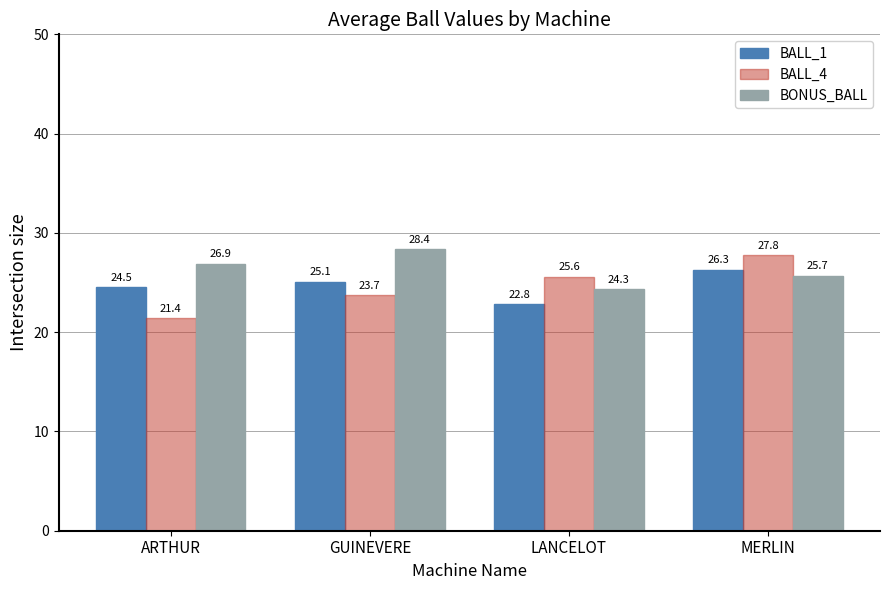

How many values in the BONUS_BALL series exceed 26?

2